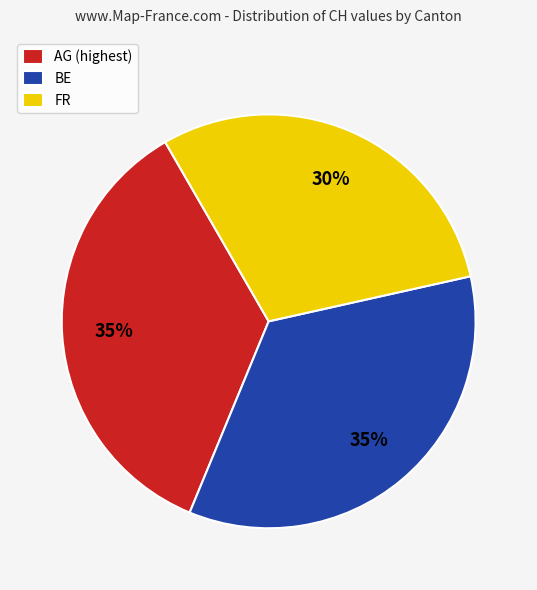

Which category has the smallest portion of the pie?

FR